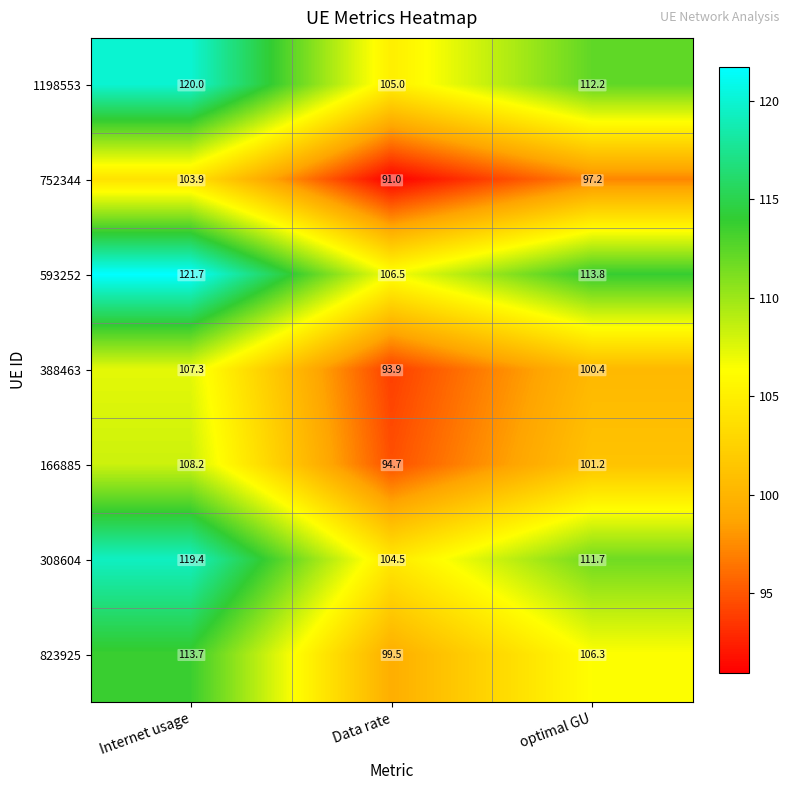

At how many categories does at least one series exceed 100?

3